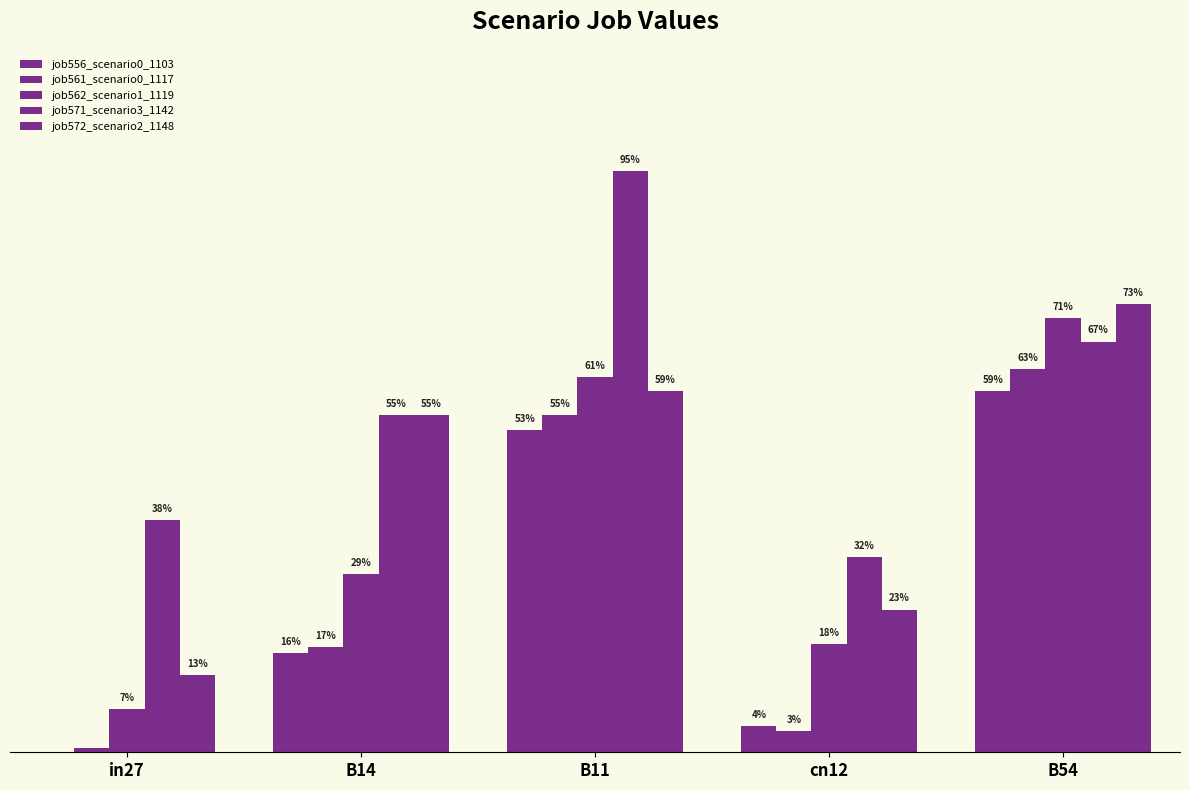

Reading right to left, list all the values displayed in this chart.

job556_scenario0_1103: B54=0.6	cn12=0.0	B11=0.5	B14=0.2	in27=0.0
job561_scenario0_1117: B54=0.6	cn12=0.0	B11=0.6	B14=0.2	in27=0.0
job562_scenario1_1119: B54=0.7	cn12=0.2	B11=0.6	B14=0.3	in27=0.1
job571_scenario3_1142: B54=0.7	cn12=0.3	B11=1.0	B14=0.6	in27=0.4
job572_scenario2_1148: B54=0.7	cn12=0.2	B11=0.6	B14=0.6	in27=0.1